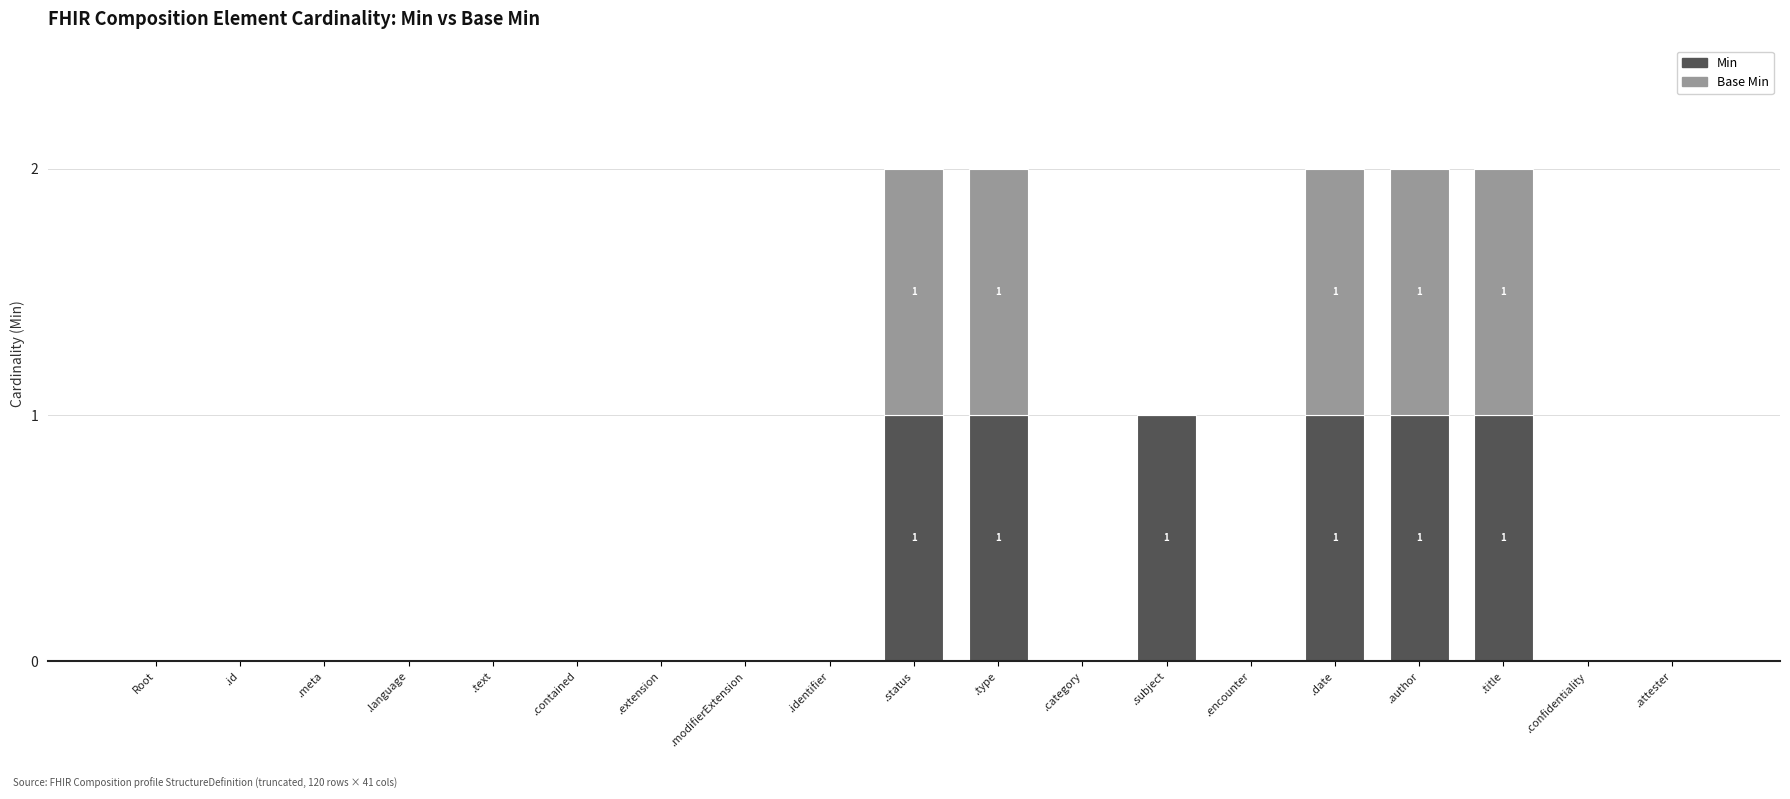

List the series in order of their overall mean, lowest first.

Base Min, Min